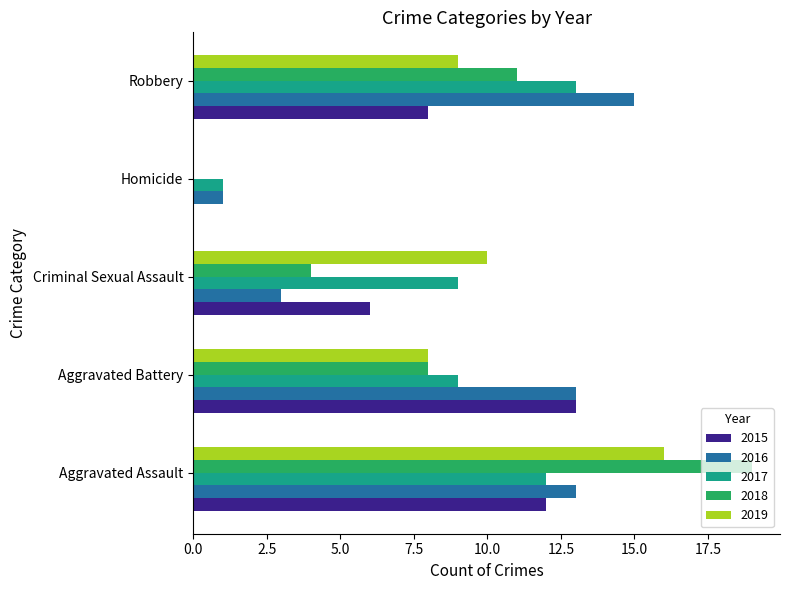

What is the sum of the 2017 values at Robbery and Aggravated Assault?

25